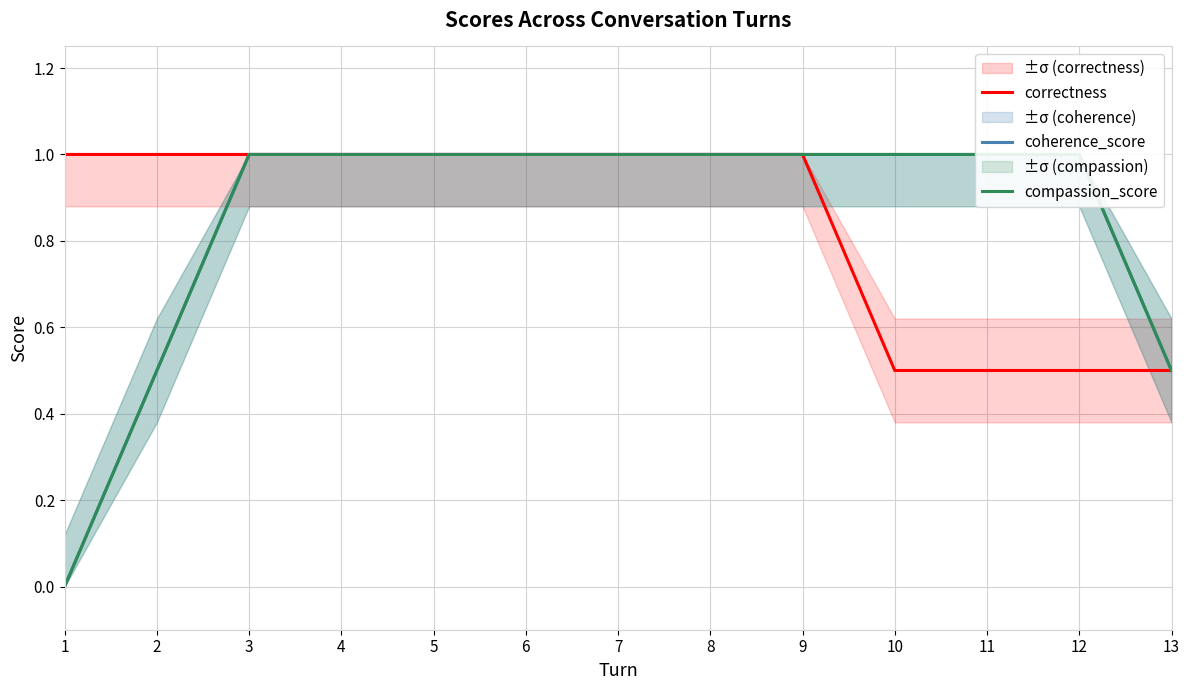

How many lines are shown in the chart?

3